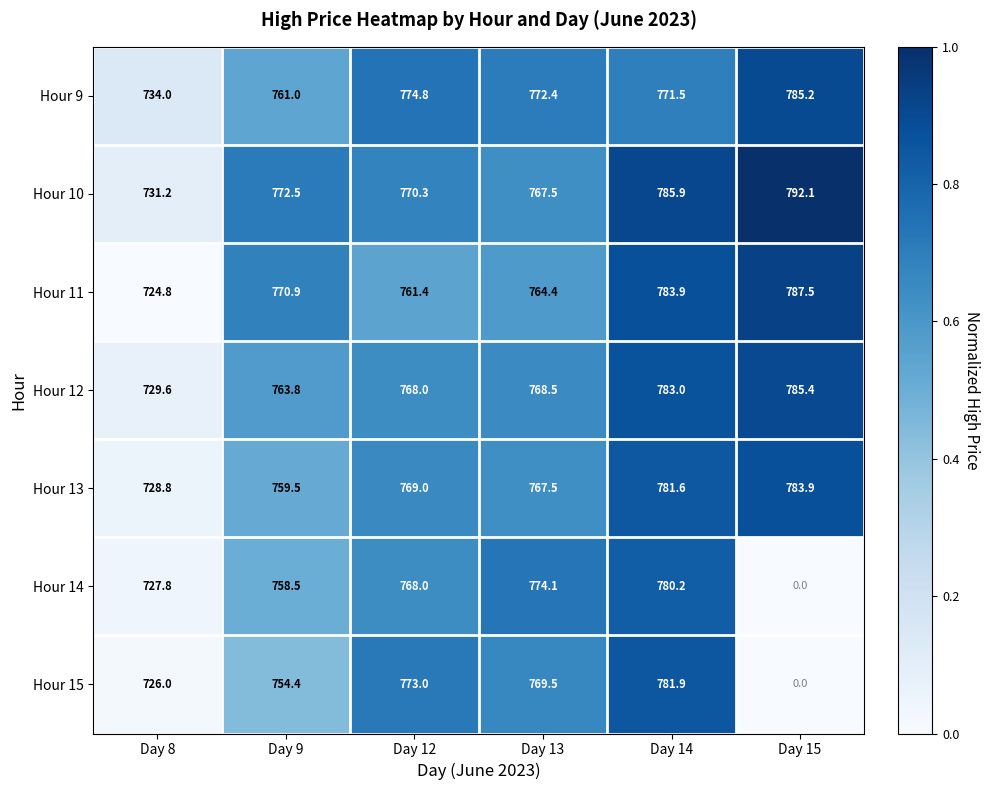

The value of Hour 15 at Day 14 is 1204.7. True or false?

False